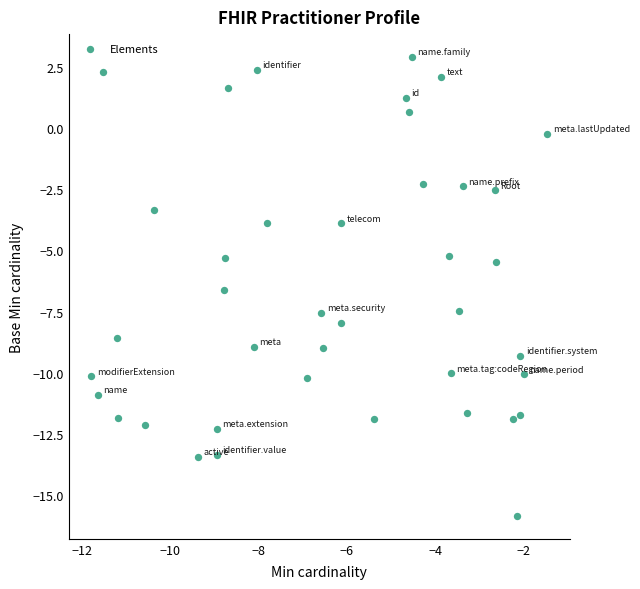

What is the range of X values (max minus min)?

10.3